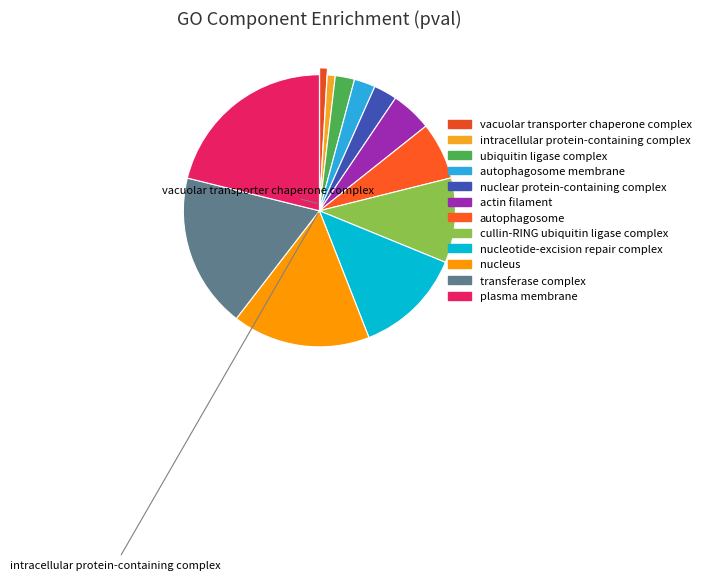

Is it true that vacuolar transporter chaperone complex is 1% of the pie?

True